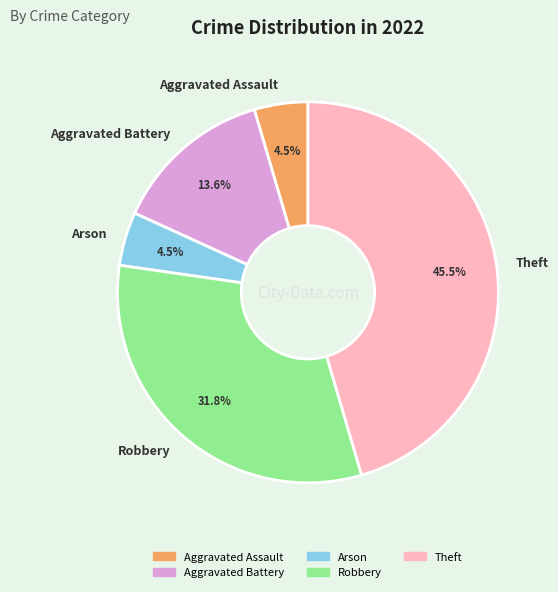

Is there a majority slice in this chart?

No